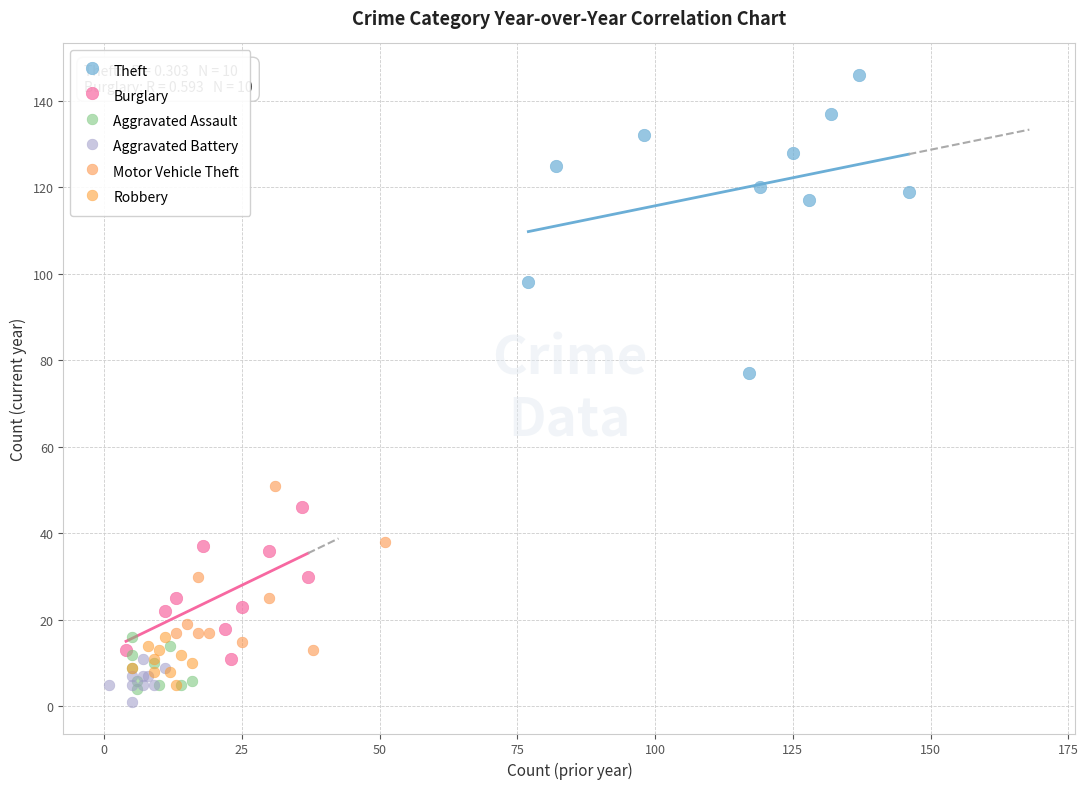

Which series has the widest spread of Y values?

Theft